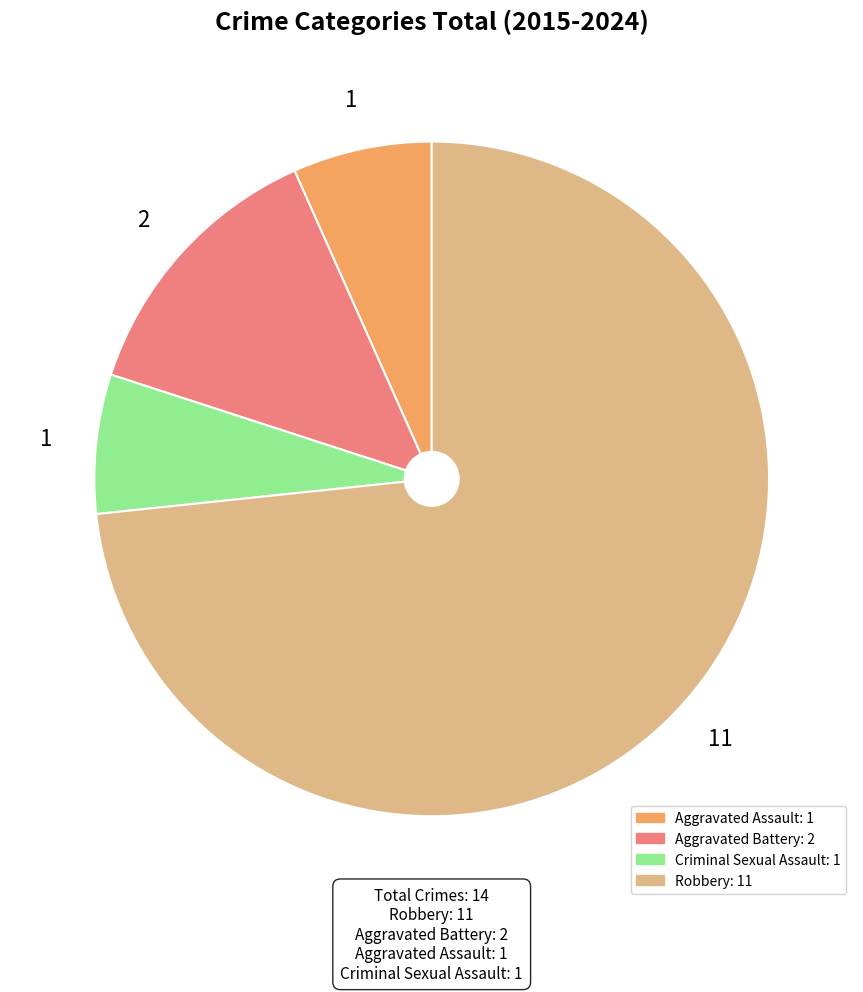

What is the majority slice?

Robbery